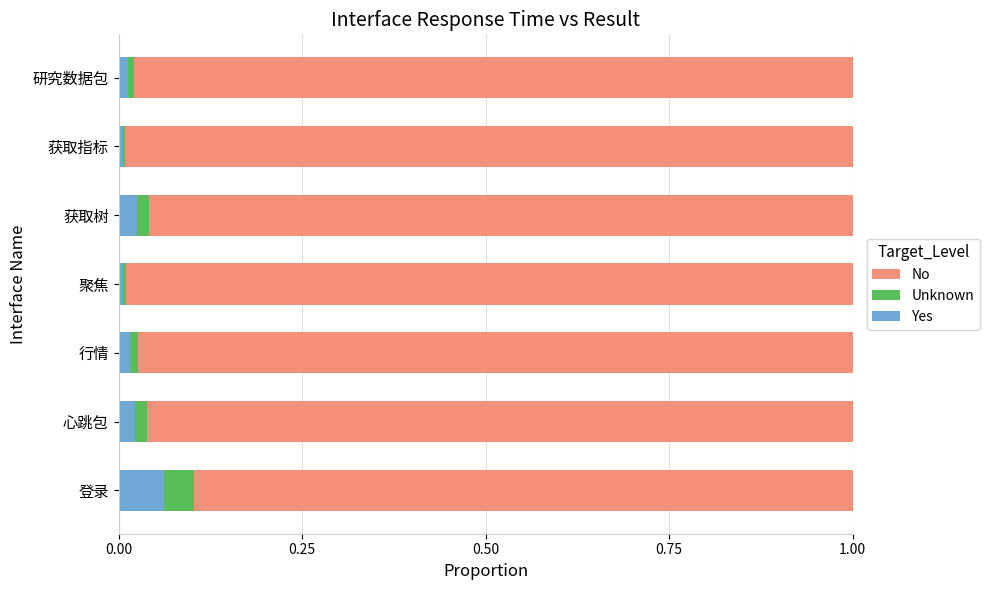

Is it true that Yes equals 0.0 at 研究数据包?

True